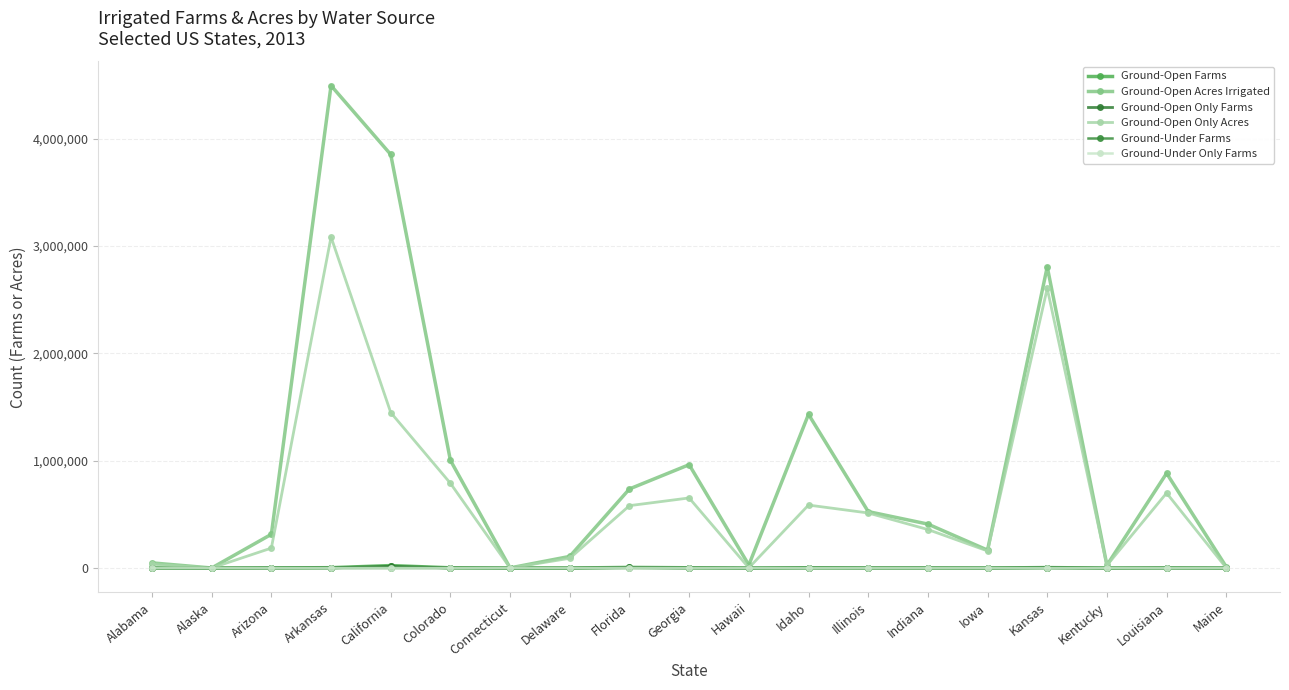

What is the difference between the Ground-Open Acres Irrigated values at Maine and Kentucky?

15463